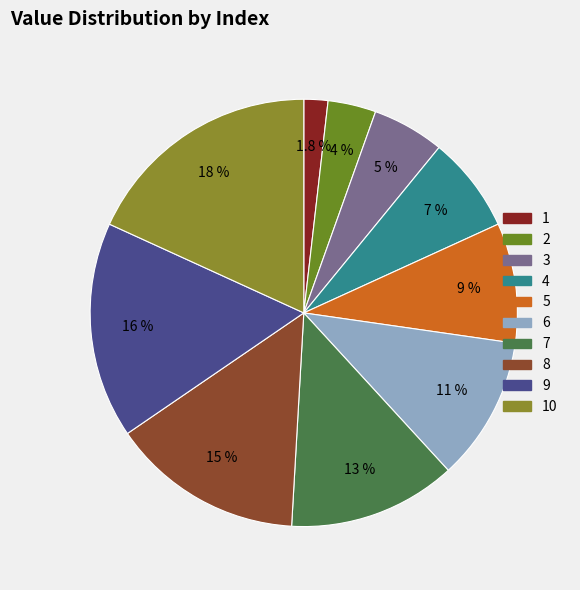

Rank the categories by value from highest to lowest.

10, 9, 8, 7, 6, 5, 4, 3, 2, 1